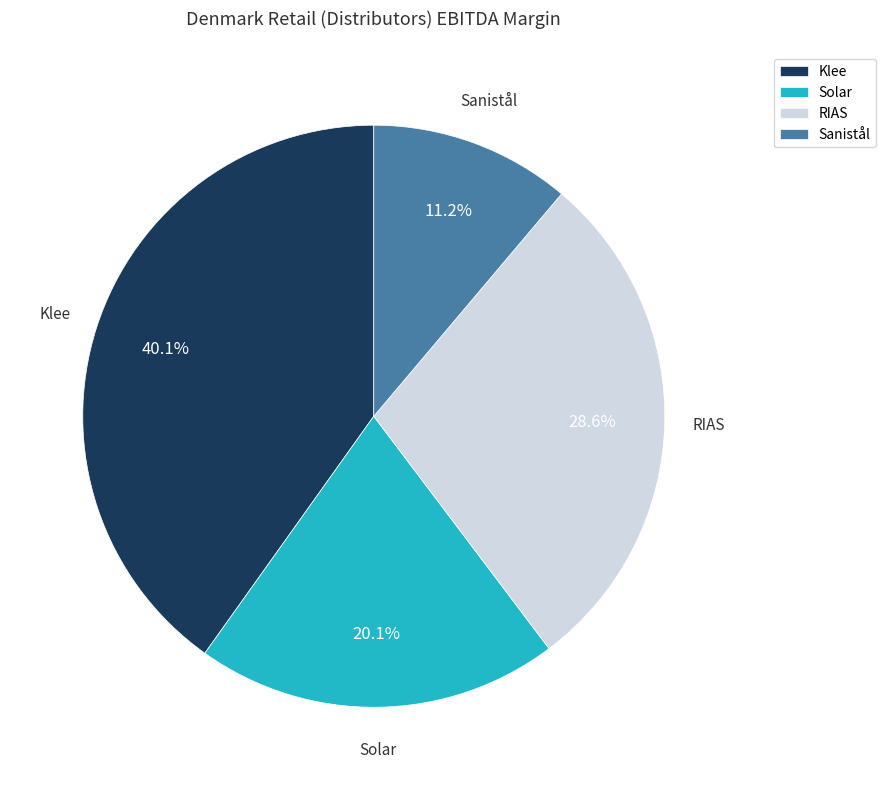

Is there a majority slice in this chart?

No